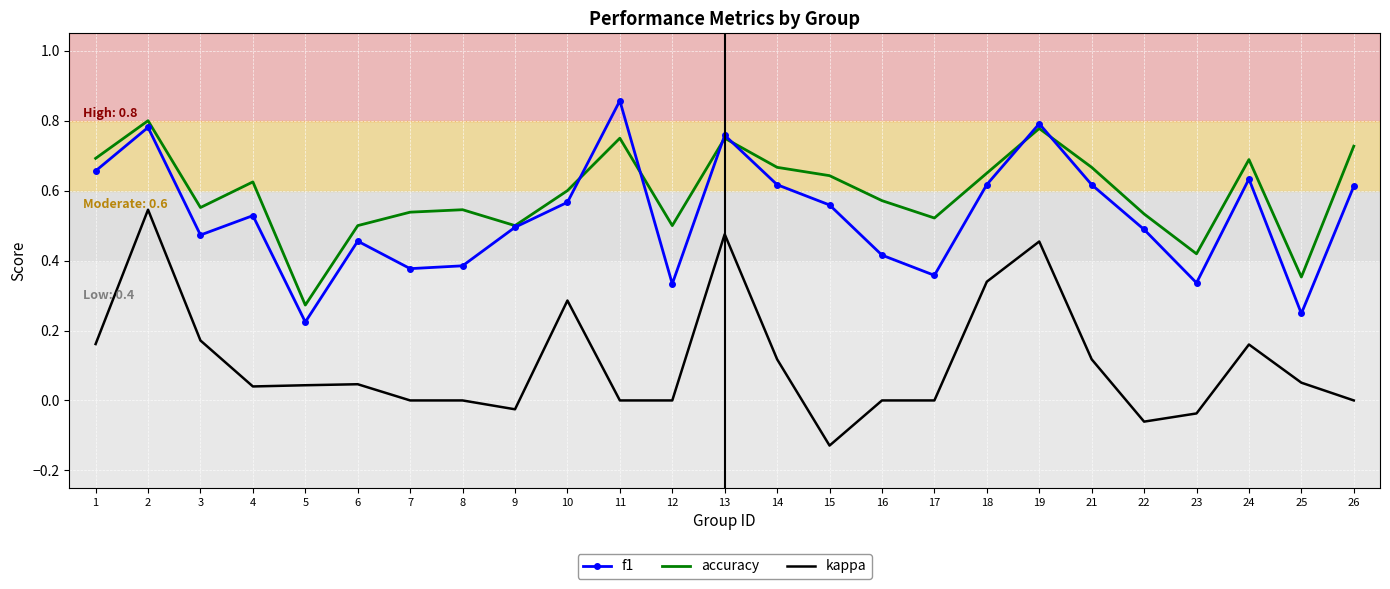

Where is f1 nearest to the value 0?

5